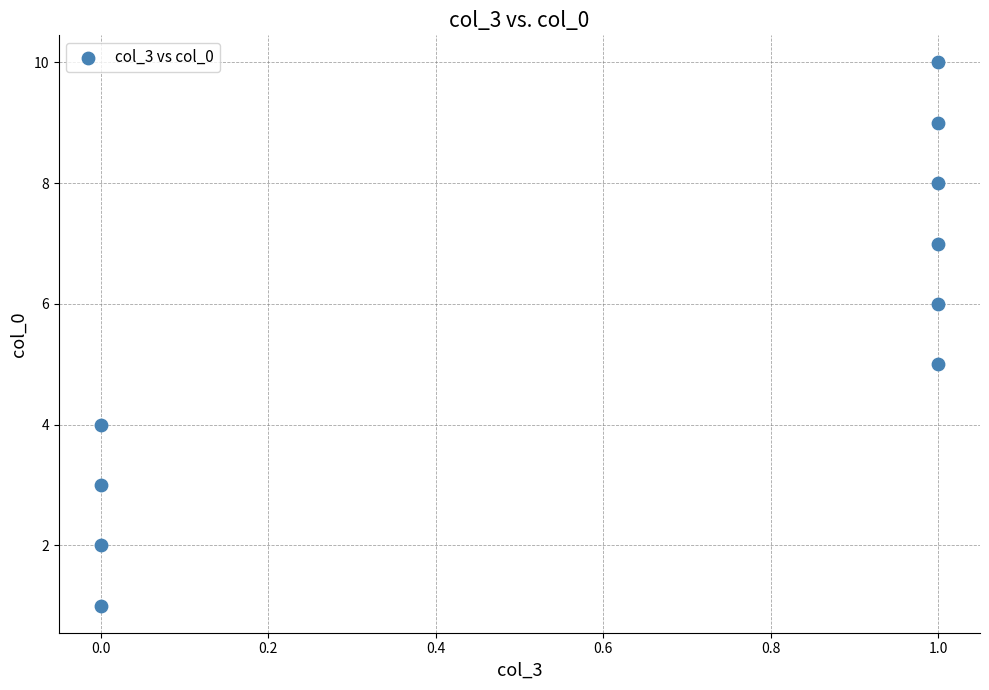

What is the range of Y values (max minus min)?

9